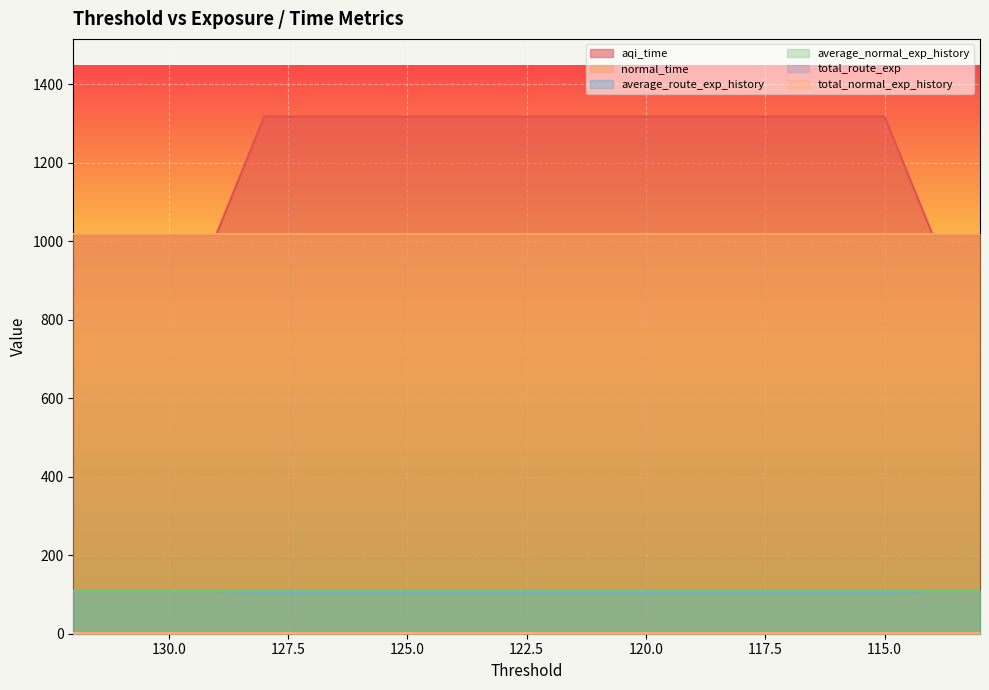

Count the total_route_exp values in the range 1 to 2.

20